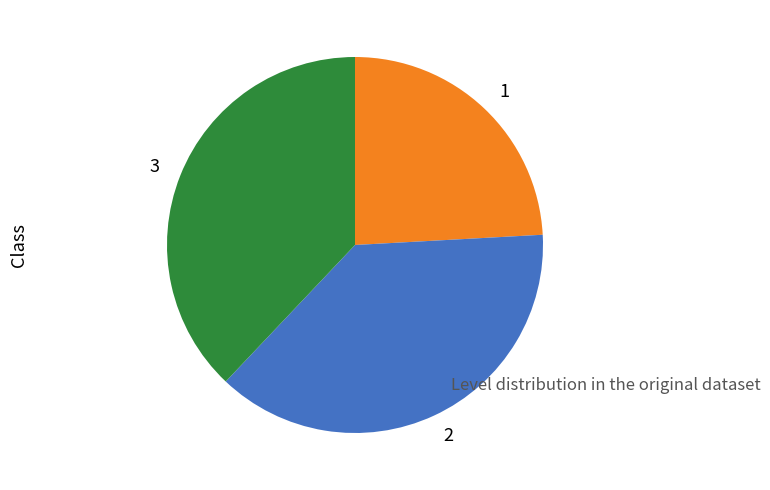

How many segments does this pie chart have?

3